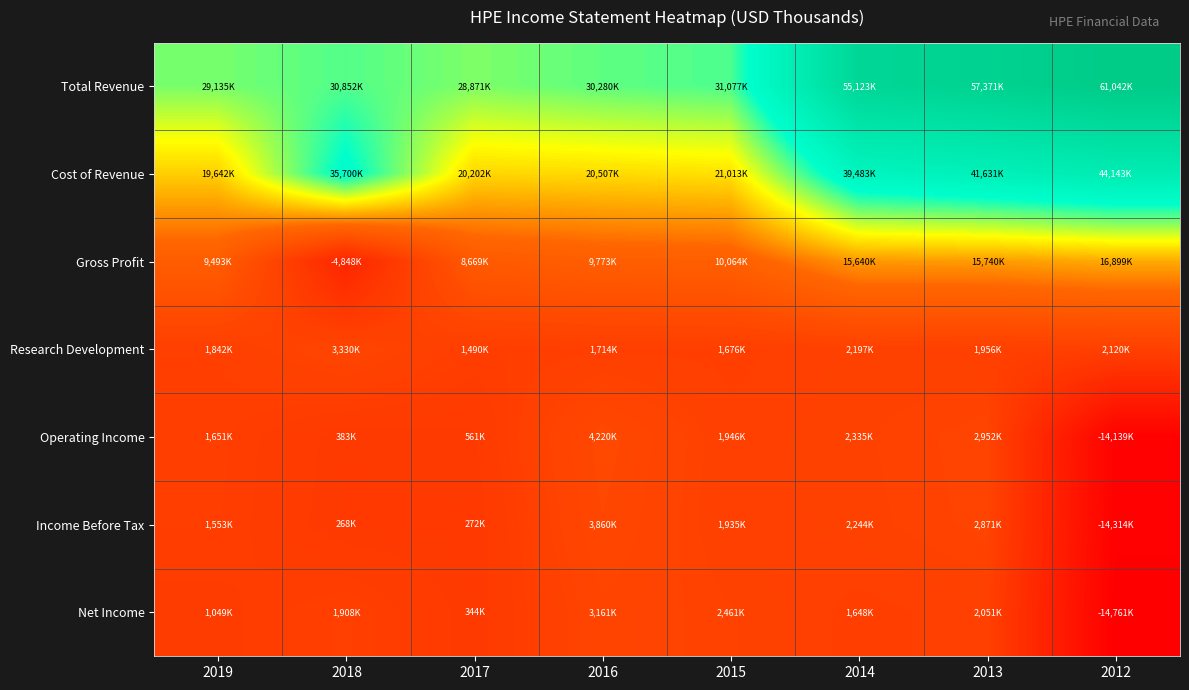

Reading right to left, extract all data points from this chart.

Total Revenue: 2012=61042000	2013=57371000	2014=55123000	2015=31077000	2016=30280000	2017=28871000	2018=30852000	2019=29135000
Cost of Revenue: 2012=44143000	2013=41631000	2014=39483000	2015=21013000	2016=20507000	2017=20202000	2018=35700000	2019=19642000
Gross Profit: 2012=16899000	2013=15740000	2014=15640000	2015=10064000	2016=9773000	2017=8669000	2018=-4848000	2019=9493000
Research Development: 2012=2120000	2013=1956000	2014=2197000	2015=1676000	2016=1714000	2017=1490000	2018=3330000	2019=1842000
Operating Income: 2012=-14139000	2013=2952000	2014=2335000	2015=1946000	2016=4220000	2017=561000	2018=383000	2019=1651000
Income Before Tax: 2012=-14314000	2013=2871000	2014=2244000	2015=1935000	2016=3860000	2017=272000	2018=268000	2019=1553000
Net Income: 2012=-14761000	2013=2051000	2014=1648000	2015=2461000	2016=3161000	2017=344000	2018=1908000	2019=1049000